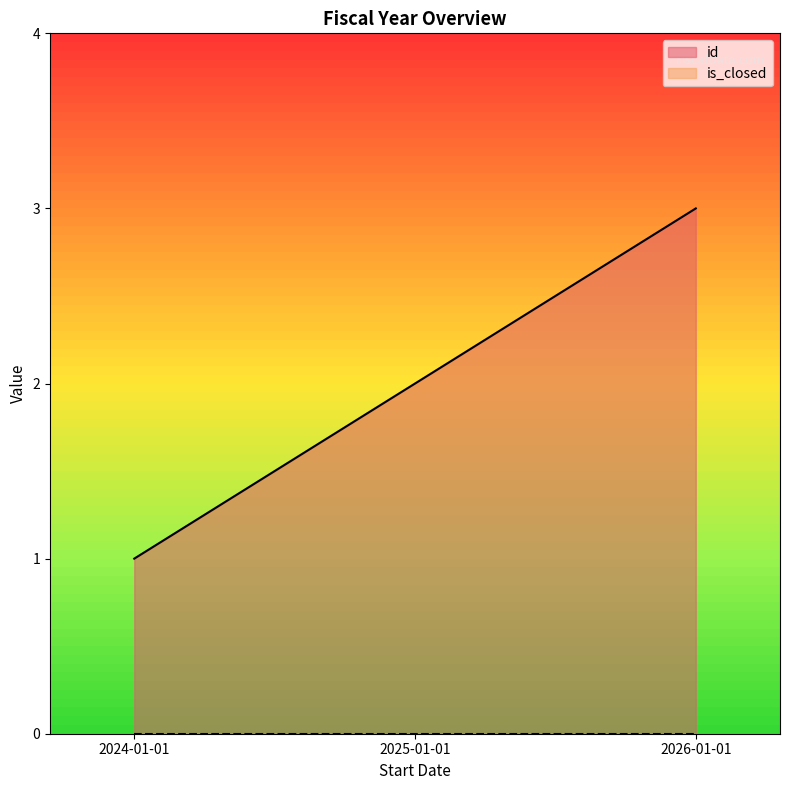

Reading left to right, list all the values displayed in this chart.

1	2	3